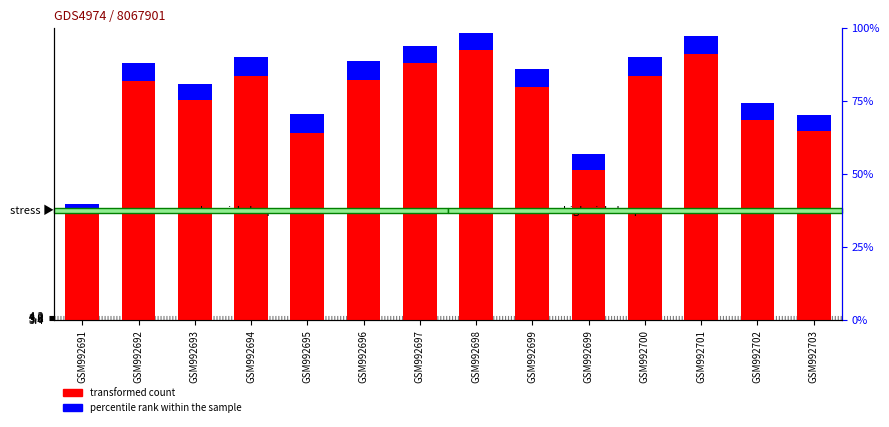

Rank the series by their maximum value, from highest to lowest.

transformed count, percentile rank within the sample